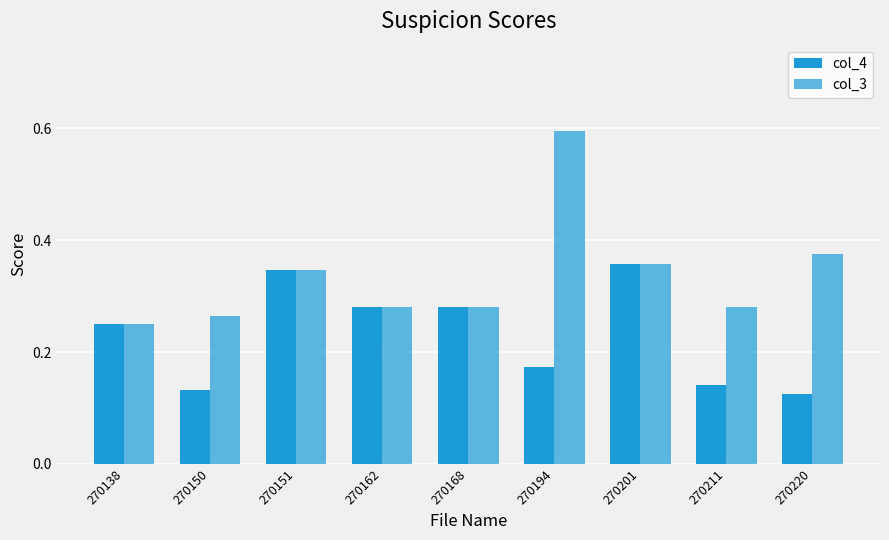

What is the difference between the maximum and second lowest values in the col_3 series?

0.3